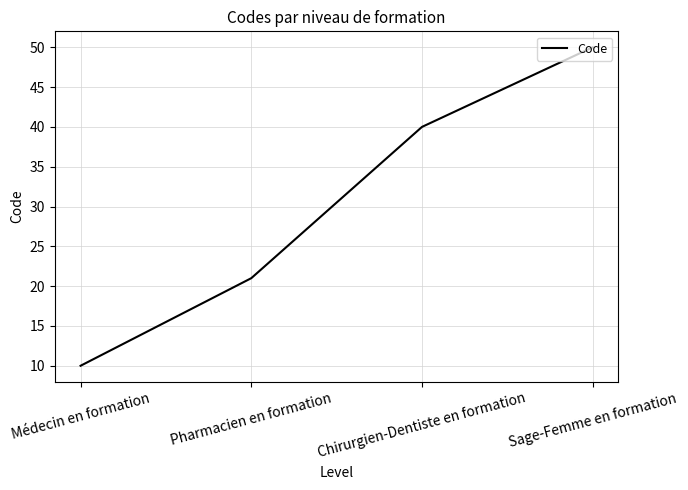

Reading left to right, what are all the values shown in this chart?

Médecin en formation=10	Pharmacien en formation=21	Chirurgien-Dentiste en formation=40	Sage-Femme en formation=50